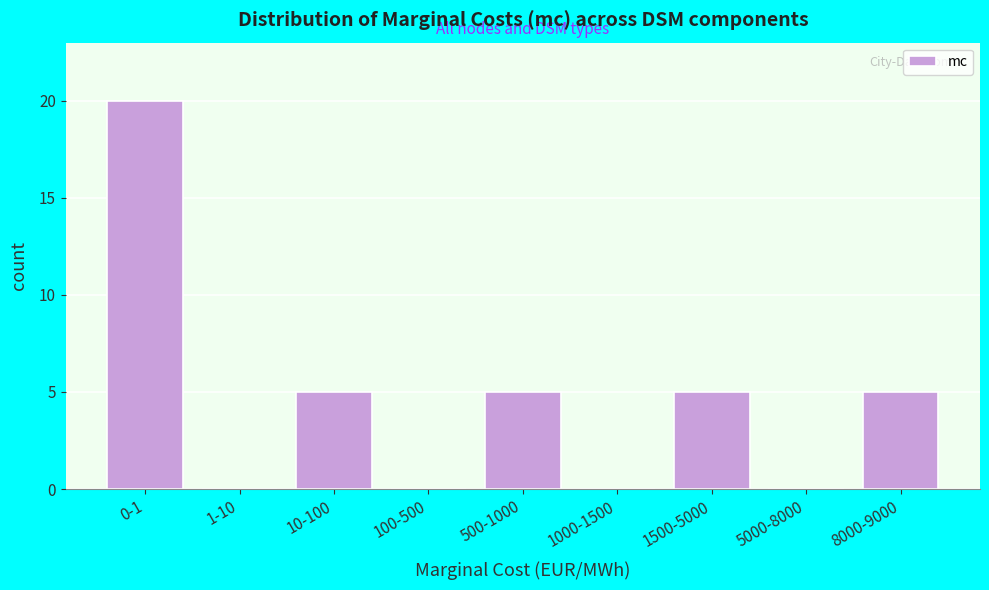

Reading right to left, list all the values displayed in this chart.

8000-9000=5	5000-8000=0	1500-5000=5	1000-1500=0	500-1000=5	100-500=0	10-100=5	1-10=0	0-1=20